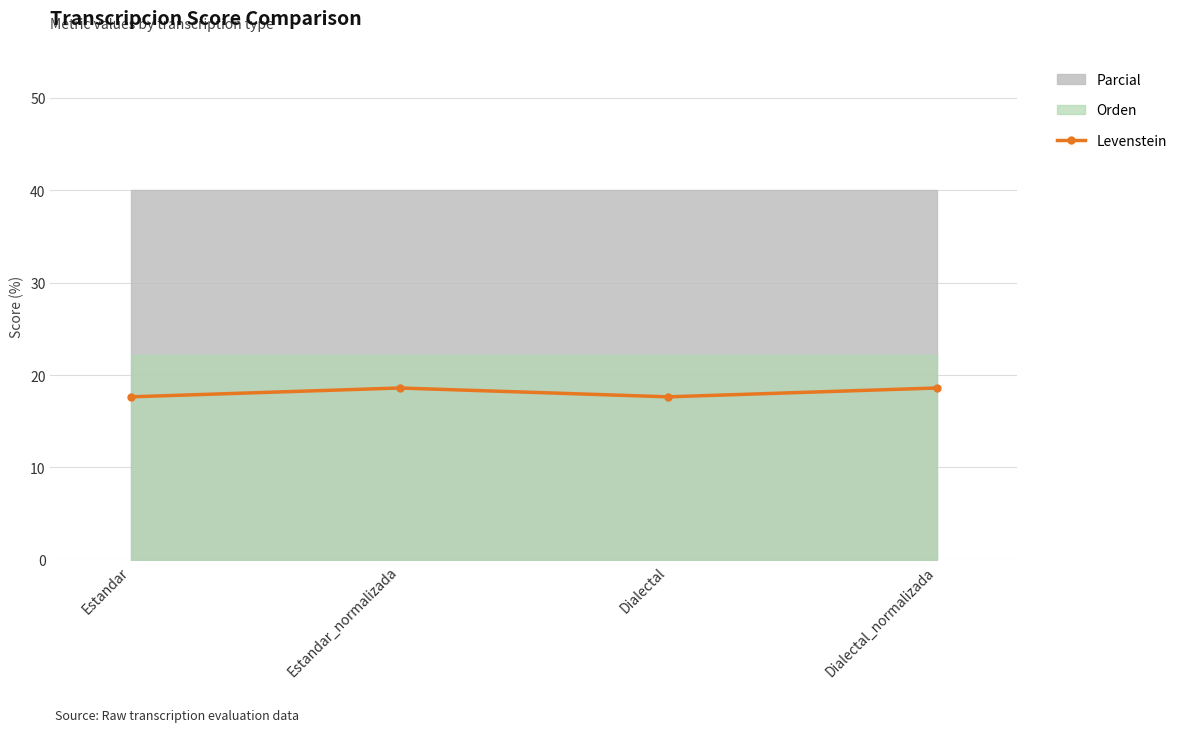

True or false: Levenstein has a value of 23.0 at Estandar.

False